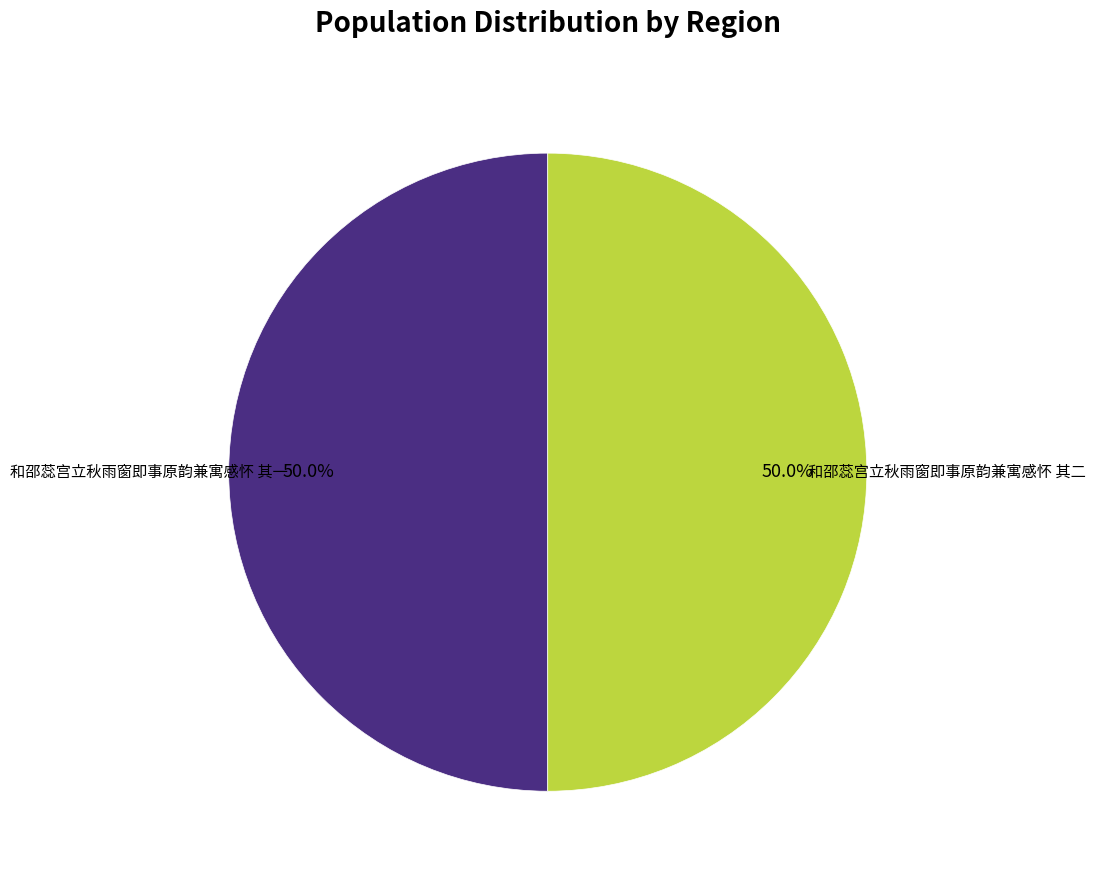

What portion of the pie excludes 和邵蕊宫立秋雨窗即事原韵兼寓感怀 其二?

50.0%